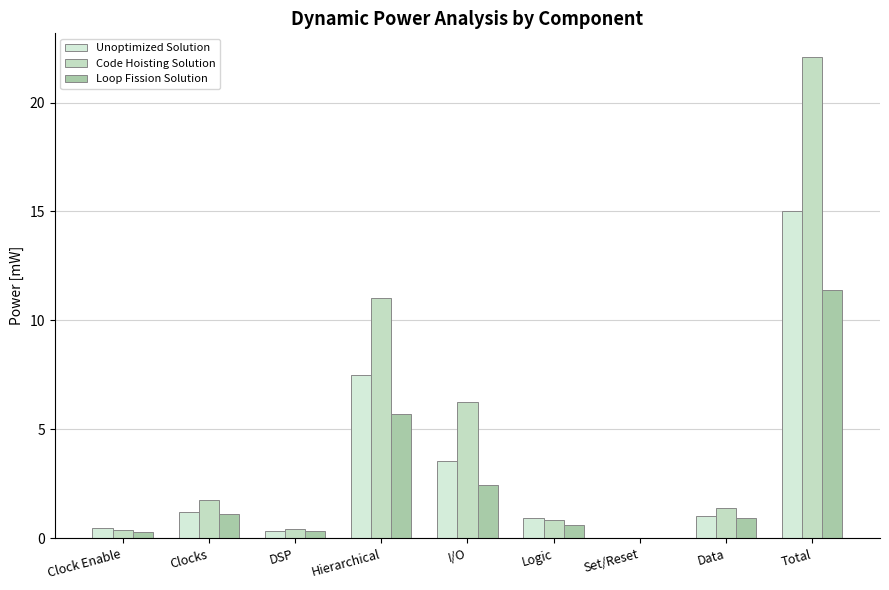

What are all the series names shown in the legend?

Unoptimized Solution, Code Hoisting Solution, Loop Fission Solution